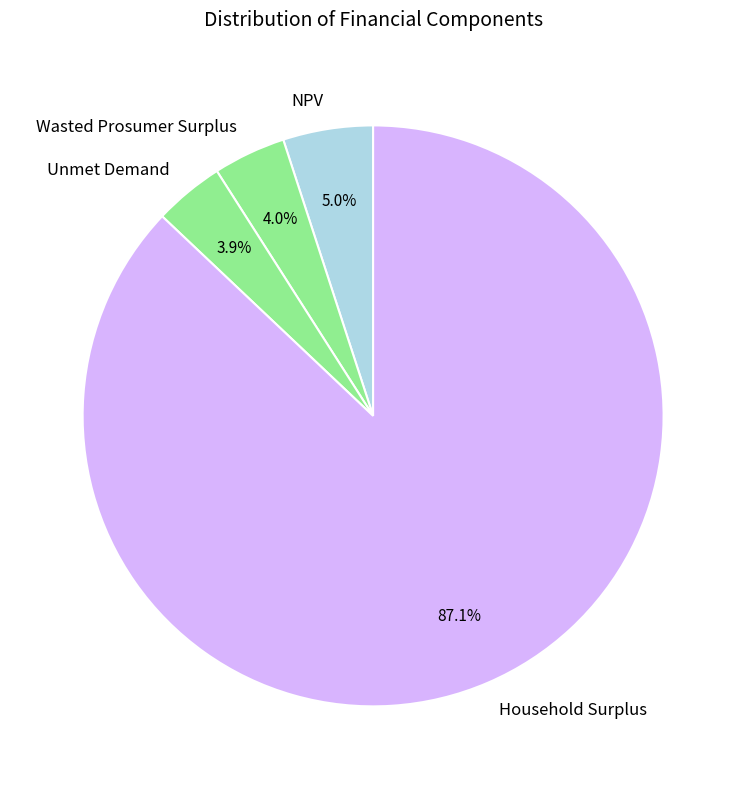

Is Household Surplus the majority of the pie?

Yes